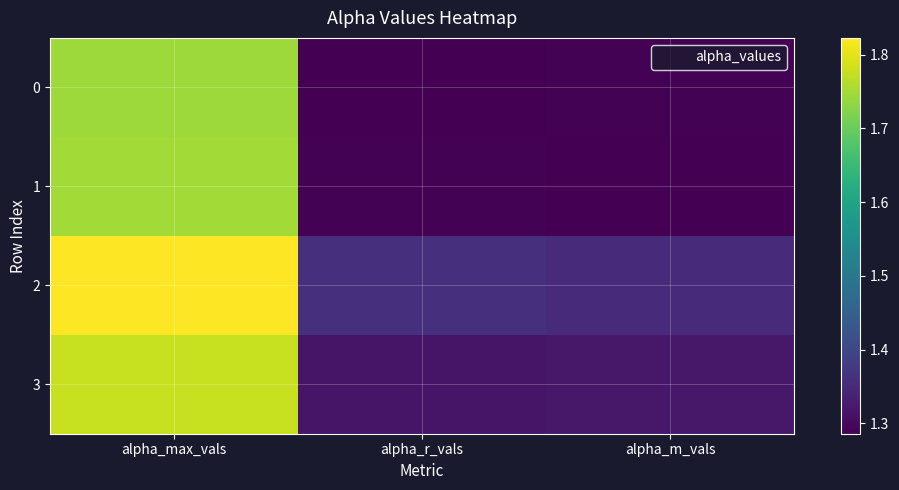

At which category does the chart reach its peak across all series?

alpha_max_vals